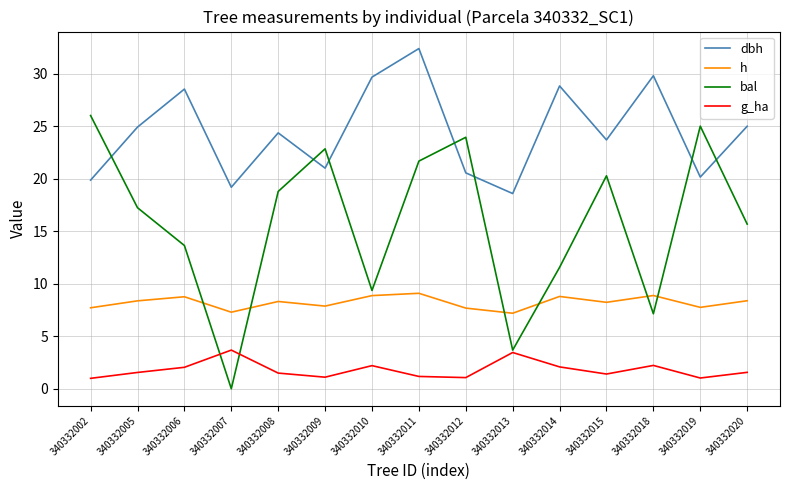

What is the highest value of the bal series?

26.0